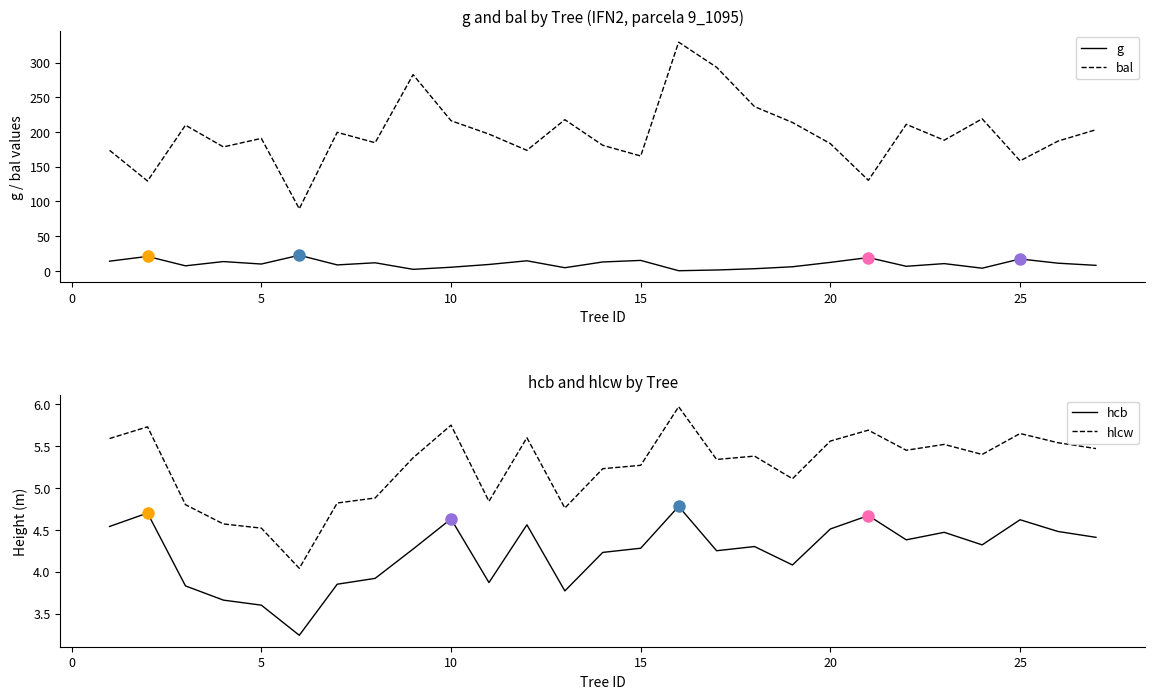

The value of hcb at 5 is 2.1. True or false?

False